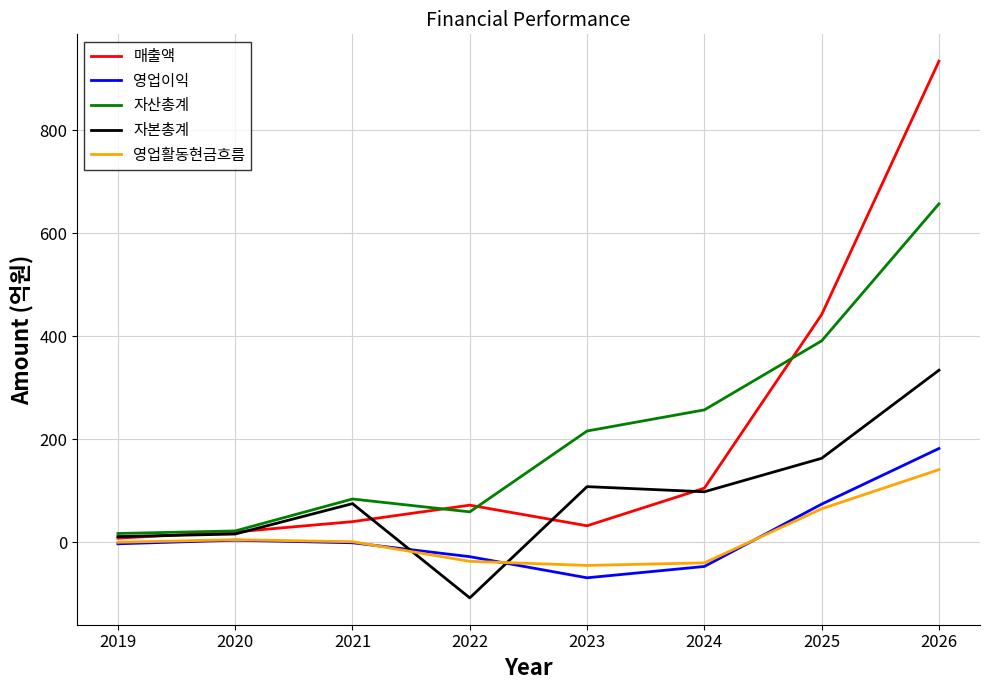

Between 2019 and 2025, which series saw the biggest shift?

매출액